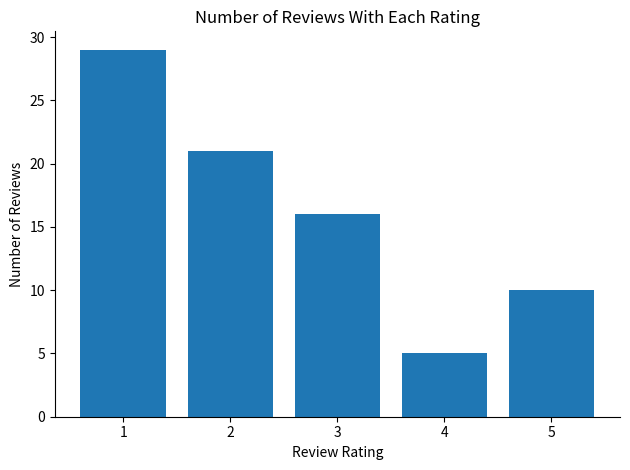

Count the number of data series in this chart.

1